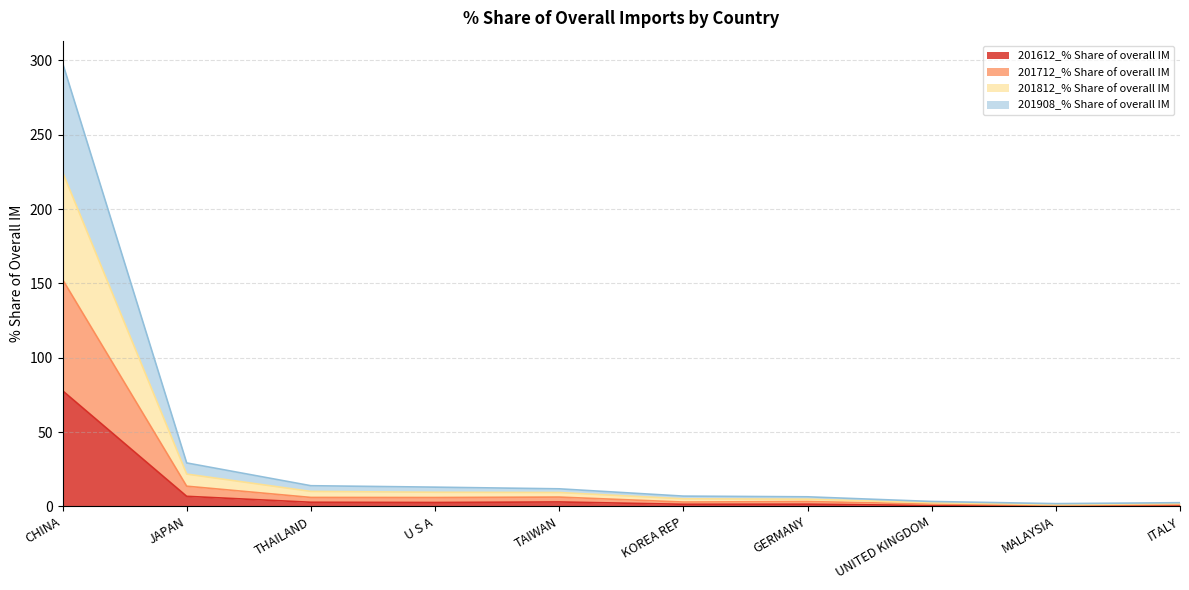

Rank the series at UNITED KINGDOM from highest to lowest value.

201812_% Share of overall IM, 201908_% Share of overall IM, 201712_% Share of overall IM, 201612_% Share of overall IM